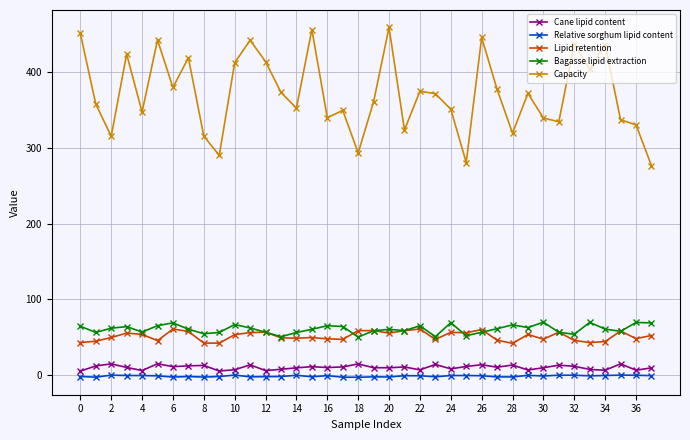

True or false: Capacity and Relative sorghum lipid content intersect in this chart.

False